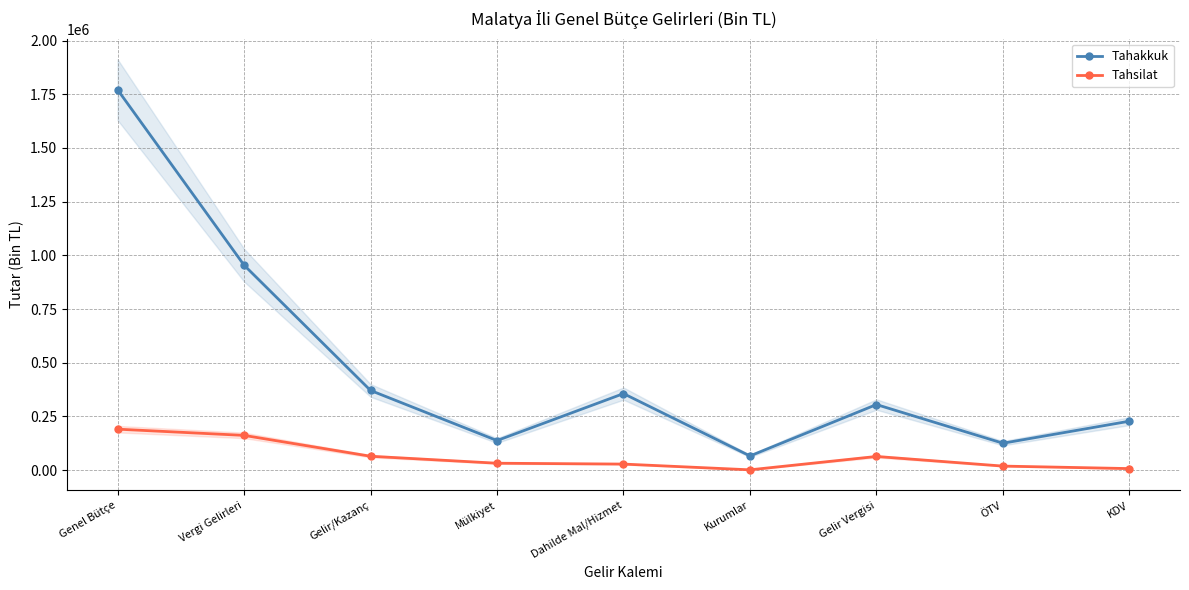

Rank the series at Dahilde Mal/Hizmet from lowest to highest value.

Tahsilat, Tahakkuk